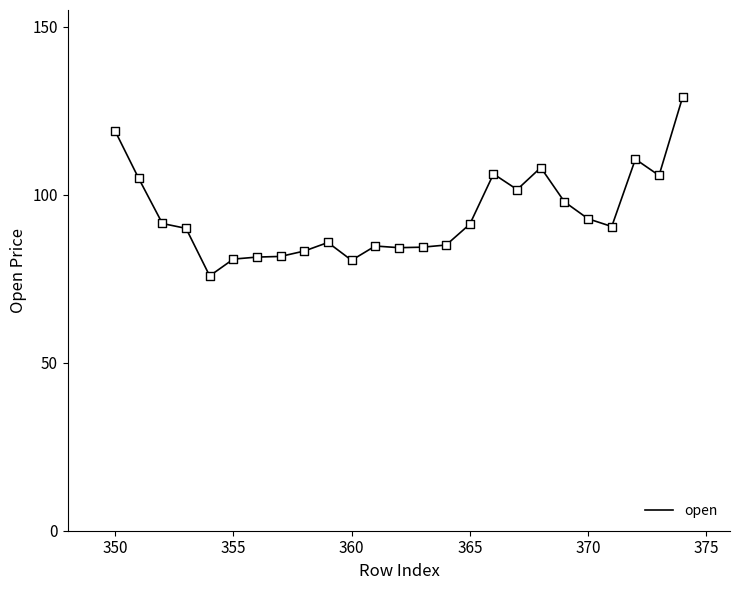

What is the maximum value shown in the chart?

129.2